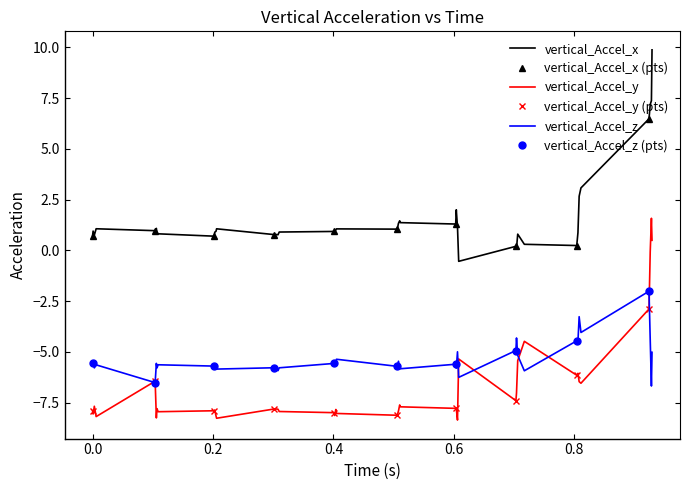

What is the total value across all series at 0.104?

-12.0